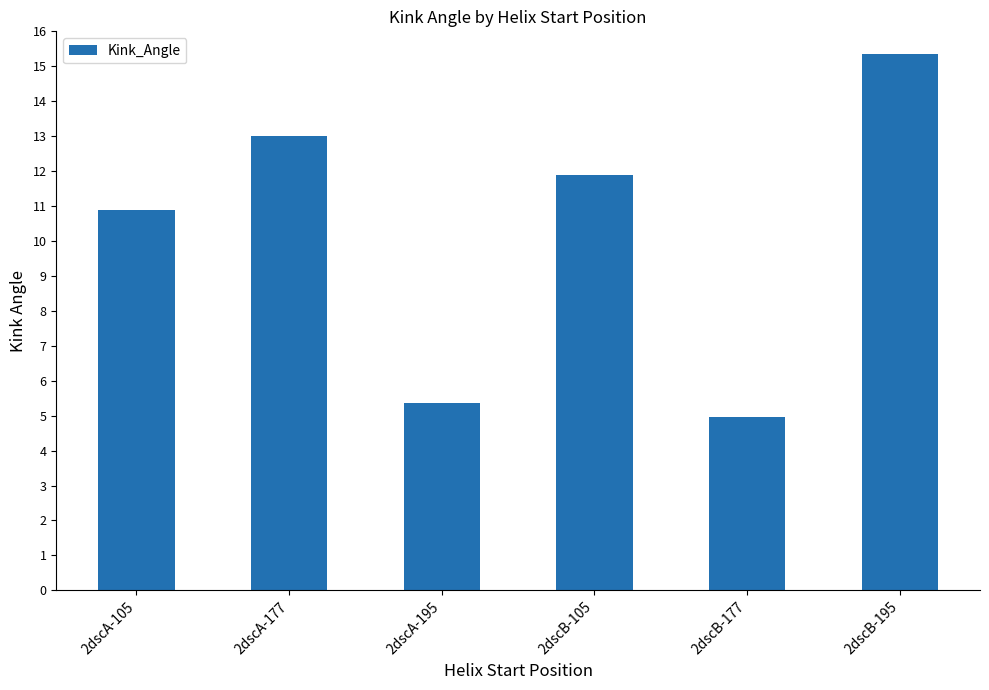

Which label corresponds to the smallest value in the chart?

2dscB-177